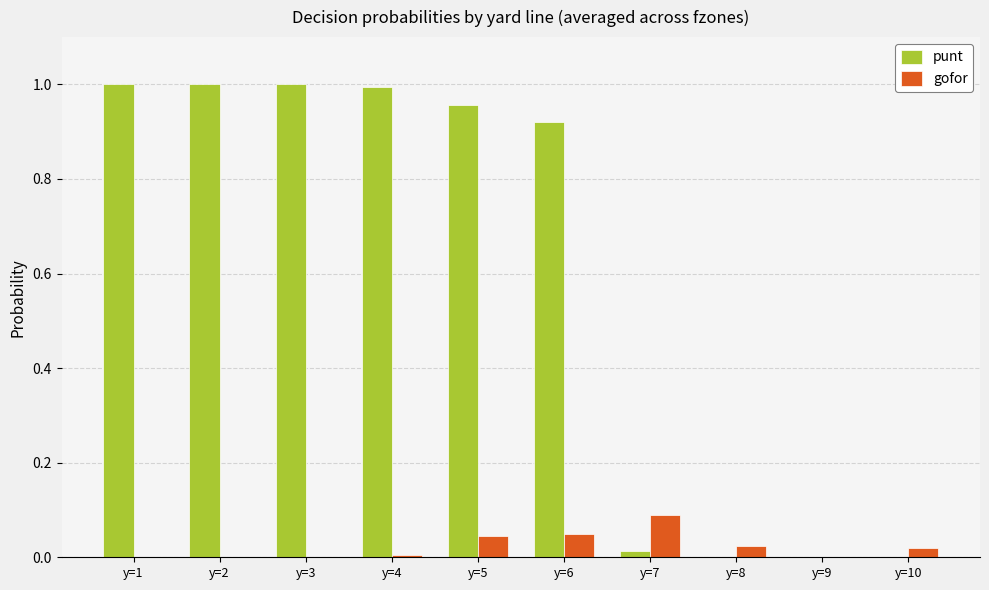

How many groups of bars are there?

10